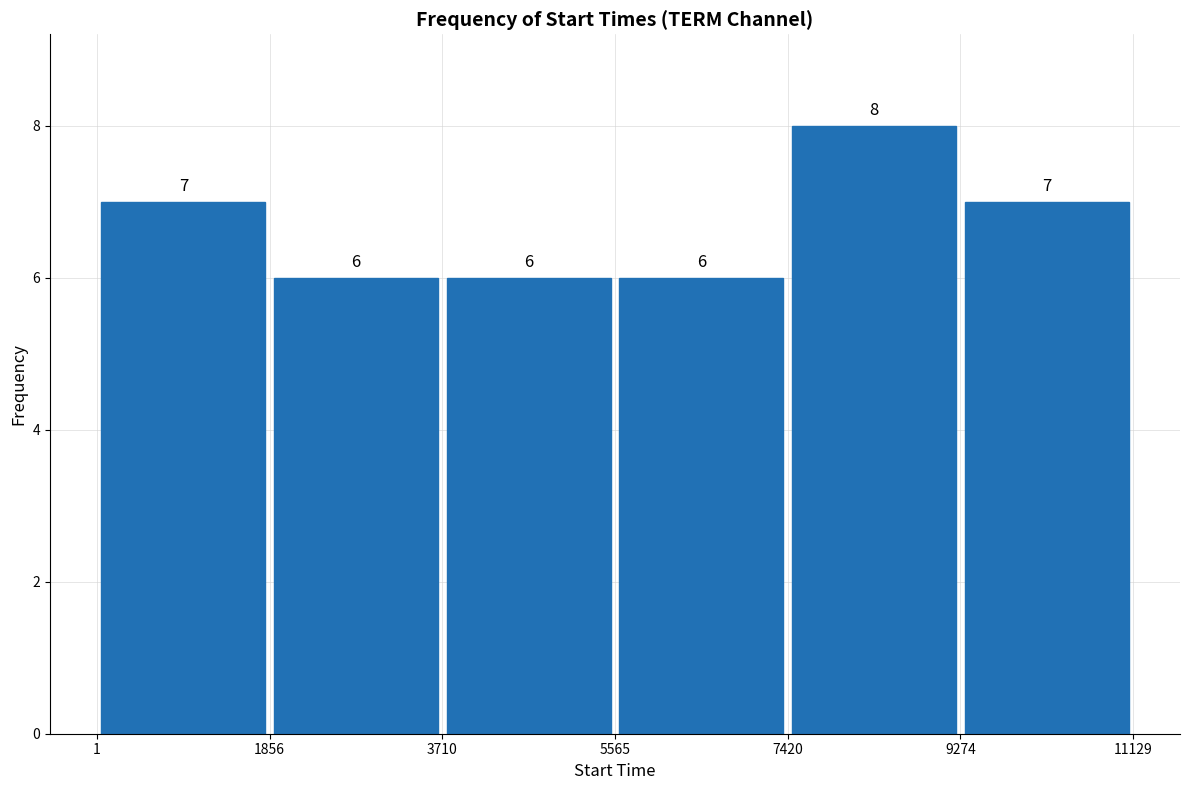

Reading left to right, transcribe this chart: for each bar, give the range it covers on the x-axis and its height.

1 to 1856: 7
1856 to 3710: 6
3710 to 5565: 6
5565 to 7420: 6
7420 to 9274: 8
9274 to 11129: 7